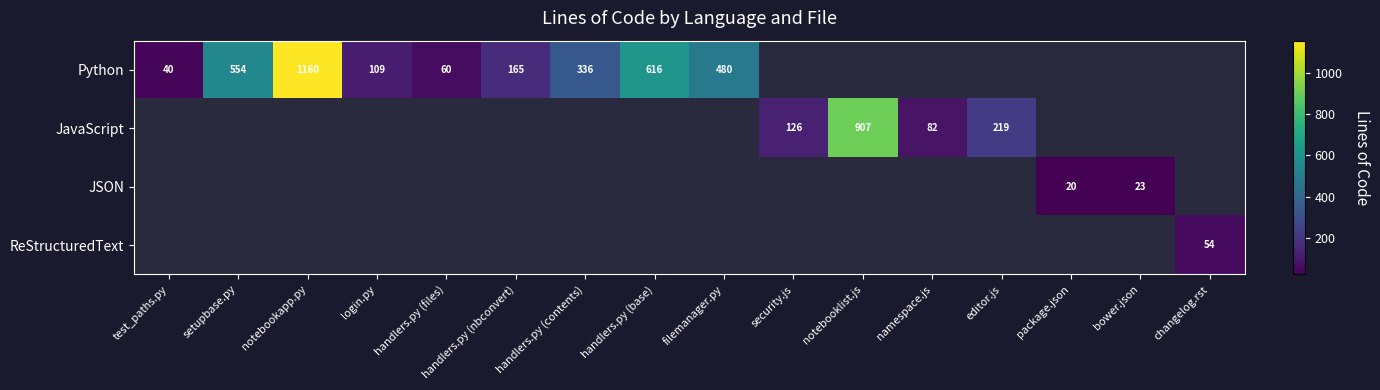

The Python series shows 336 at handlers.py (contents). True or false?

True